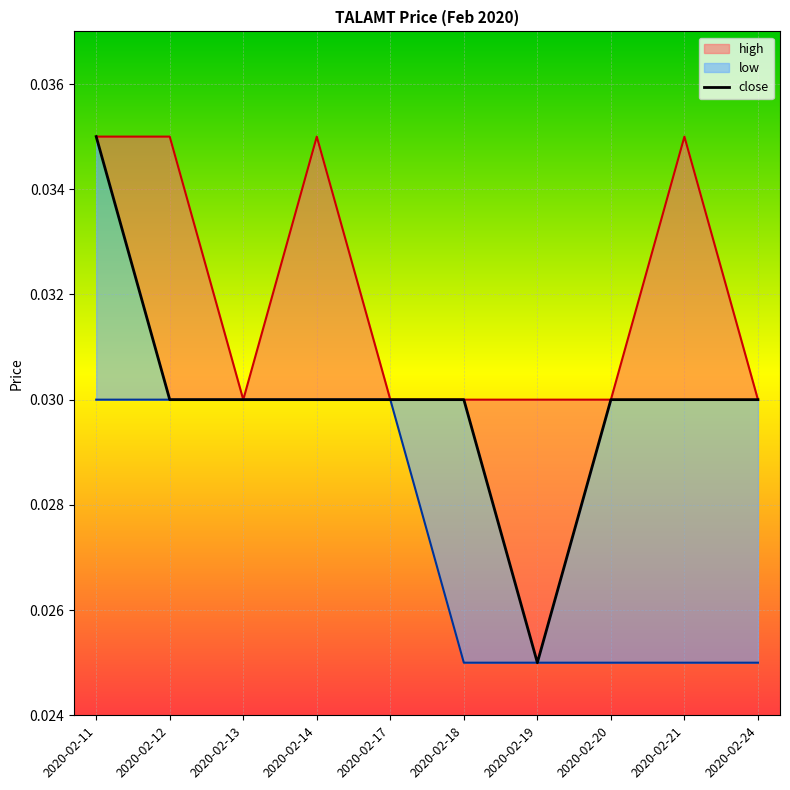

List the labels in order of value, largest first.

2020-02-11, 2020-02-12, 2020-02-13, 2020-02-14, 2020-02-17, 2020-02-18, 2020-02-20, 2020-02-21, 2020-02-24, 2020-02-19